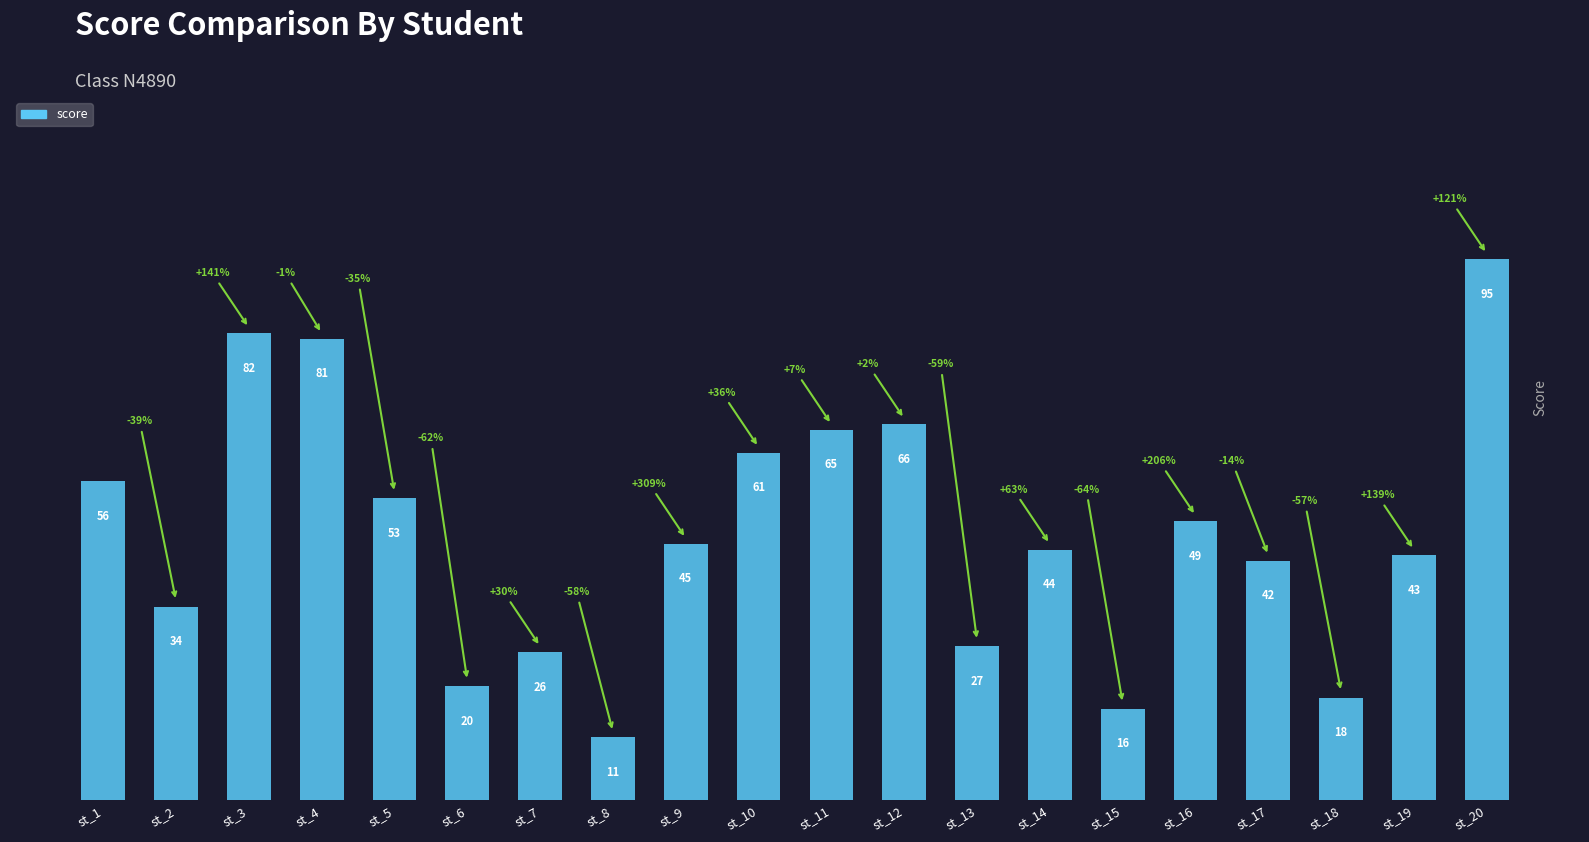

List the labels in order of value, largest first.

st_20, st_3, st_4, st_12, st_11, st_10, st_1, st_5, st_16, st_9, st_14, st_19, st_17, st_2, st_13, st_7, st_6, st_18, st_15, st_8